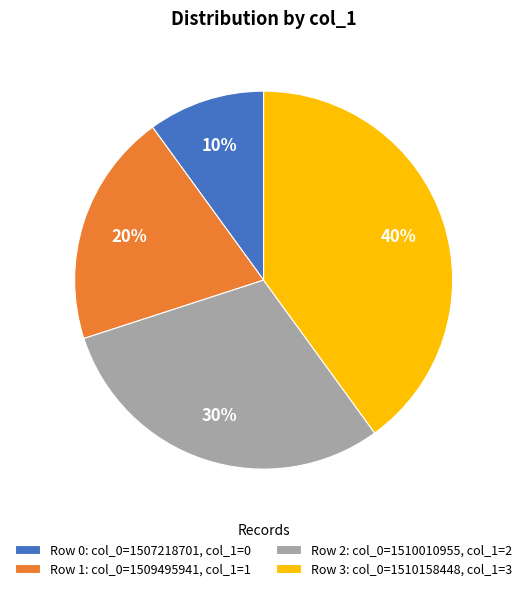

Which category has the smallest portion of the pie?

Row 0: col_0=1507218701, col_1=0